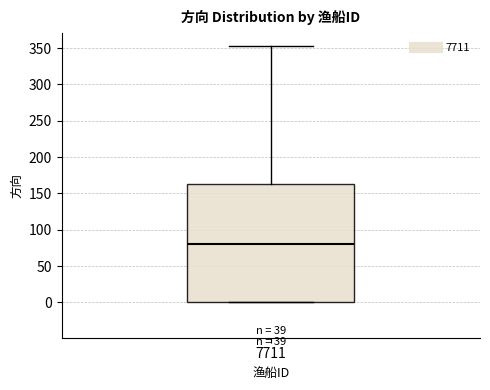

Where does the upper whisker of the box at x = 7711 end on the y-axis? The values are not printed on the chart, so give them approximately, as read against the axis.

355